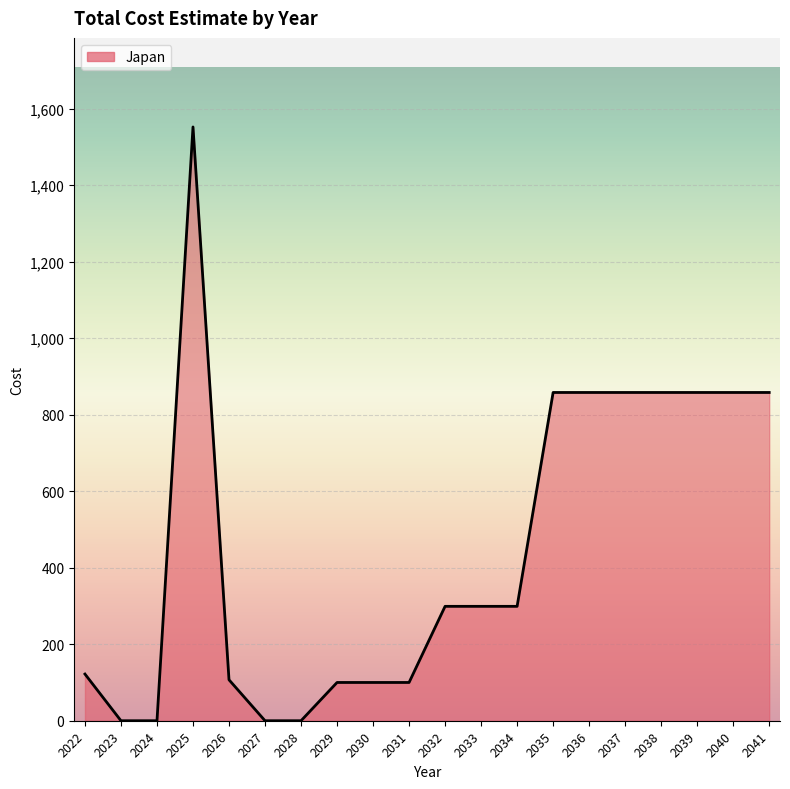

The chart shows a value of 858 at 2038. True or false?

True